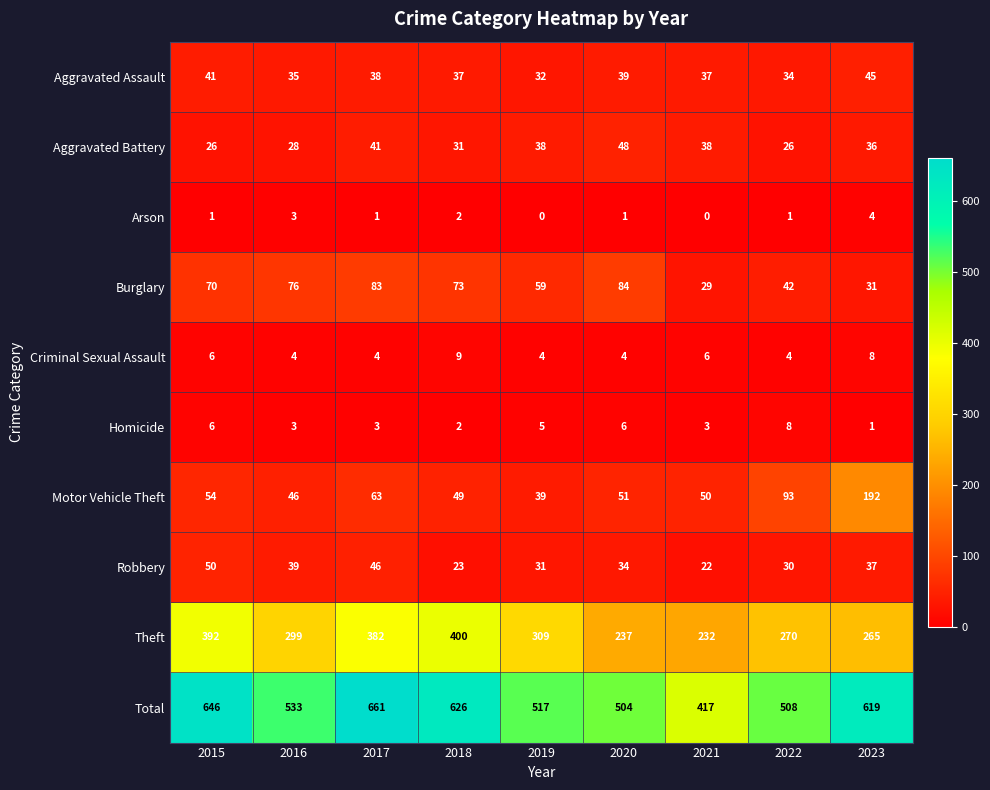

What is the sum of the Theft values at 2016 and 2020?

536